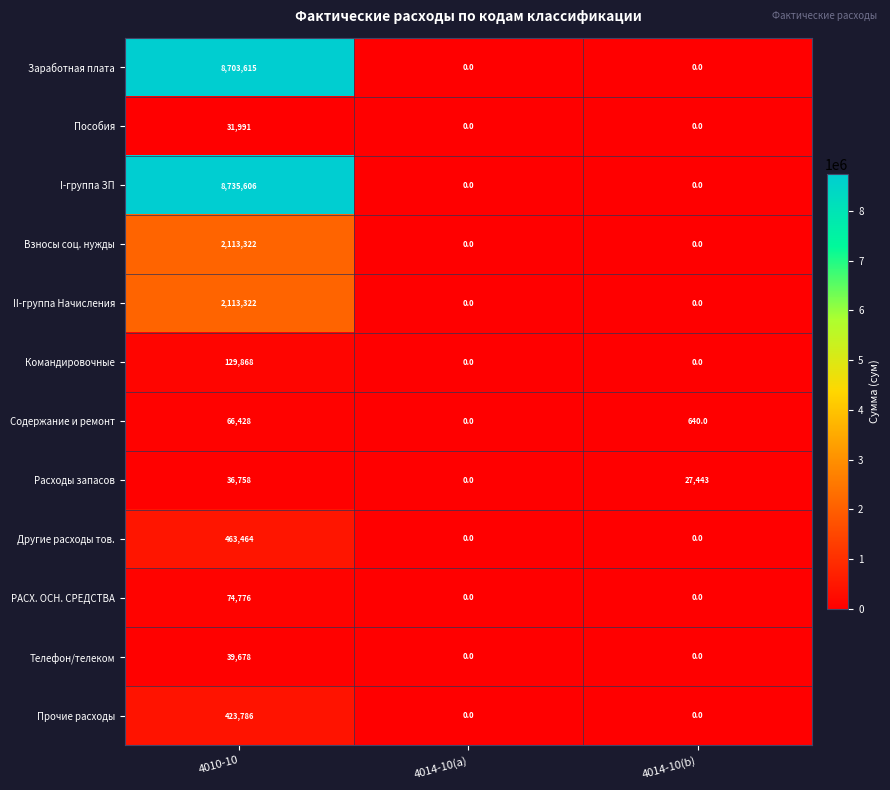

What is the difference between the maximum and minimum values in the Командировочные series?

129868